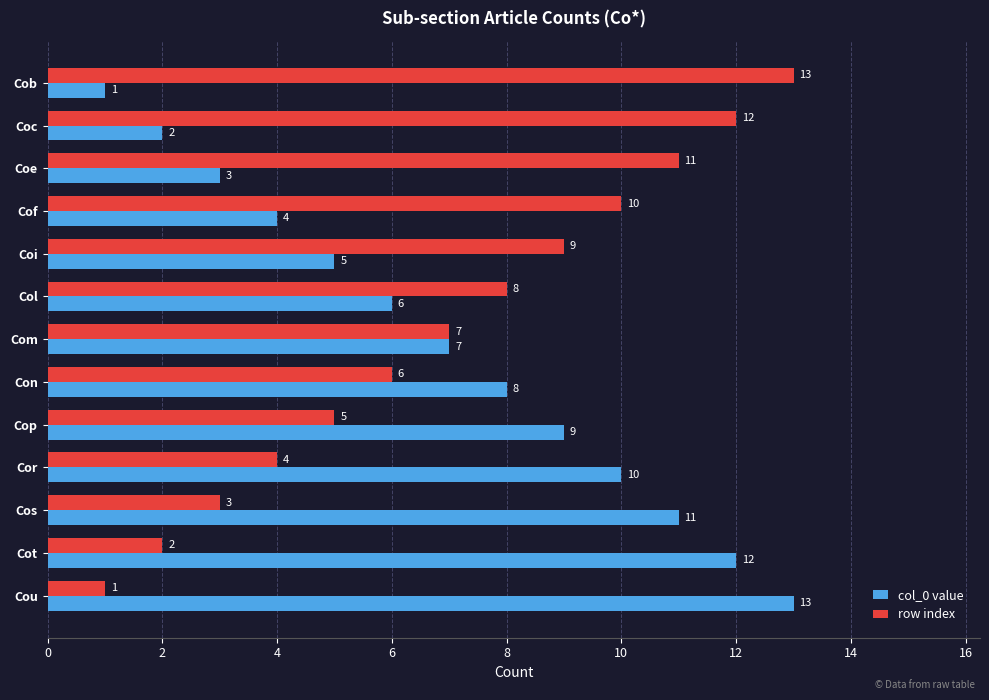

Which category has the highest value in the col_0 value series?

Cou